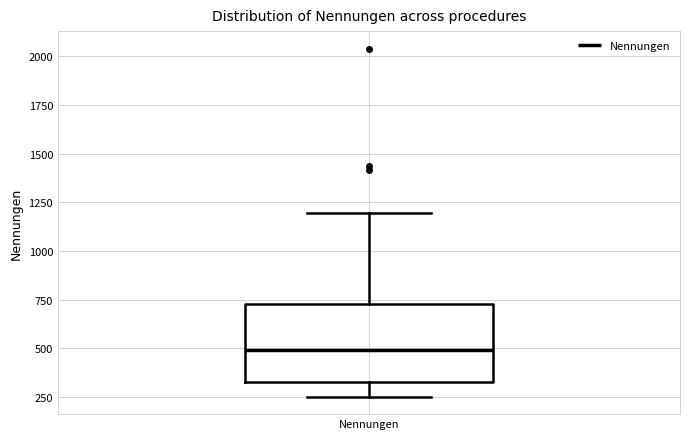

Read this box plot against the y-axis: the position of the median line, the range covered by the box, and the ends of both whiskers. The values are not printed on the chart, so give them approximately, as read against the axis.

median 500, box 350 to 750, whiskers 250 to 1200